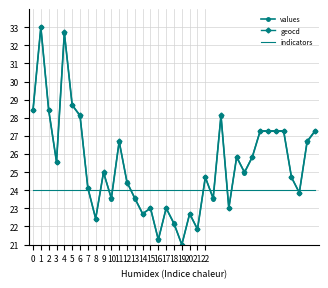

True or false: geocd and indicators intersect in this chart.

True